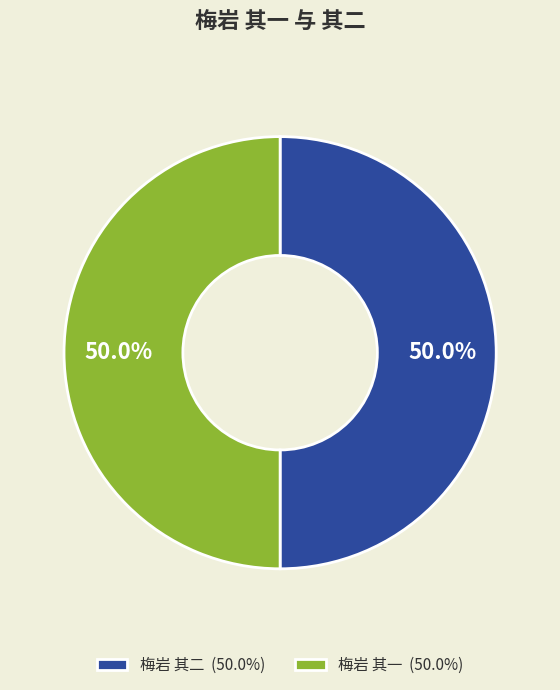

To the nearest percent, what portion does 梅岩 其一 represent?

50%